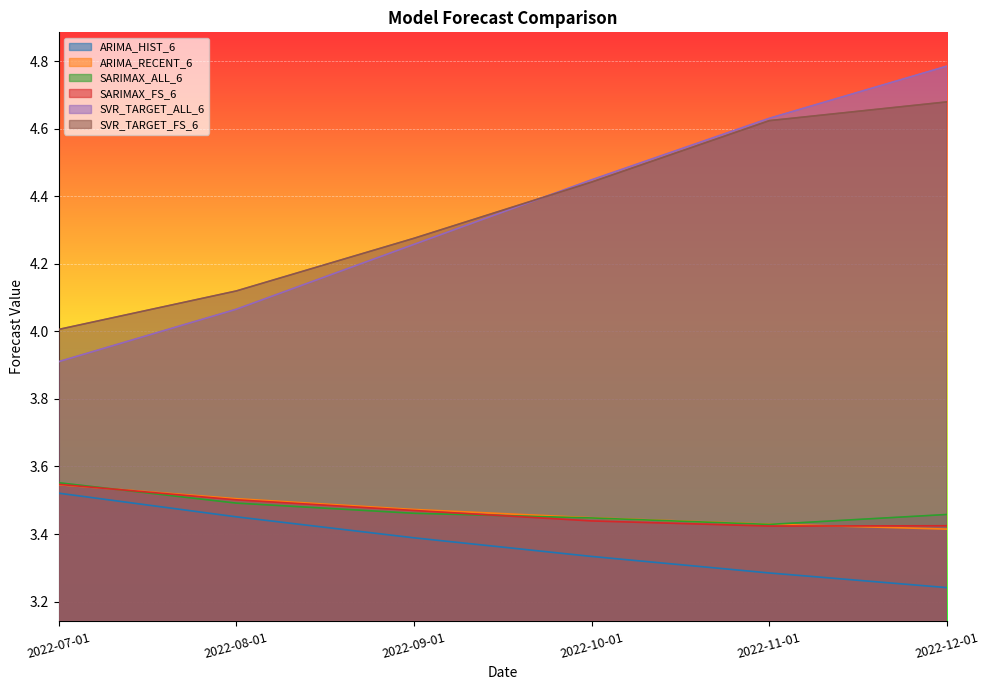

Which has a higher value, 2022-08-01 or 2022-12-01?

2022-08-01